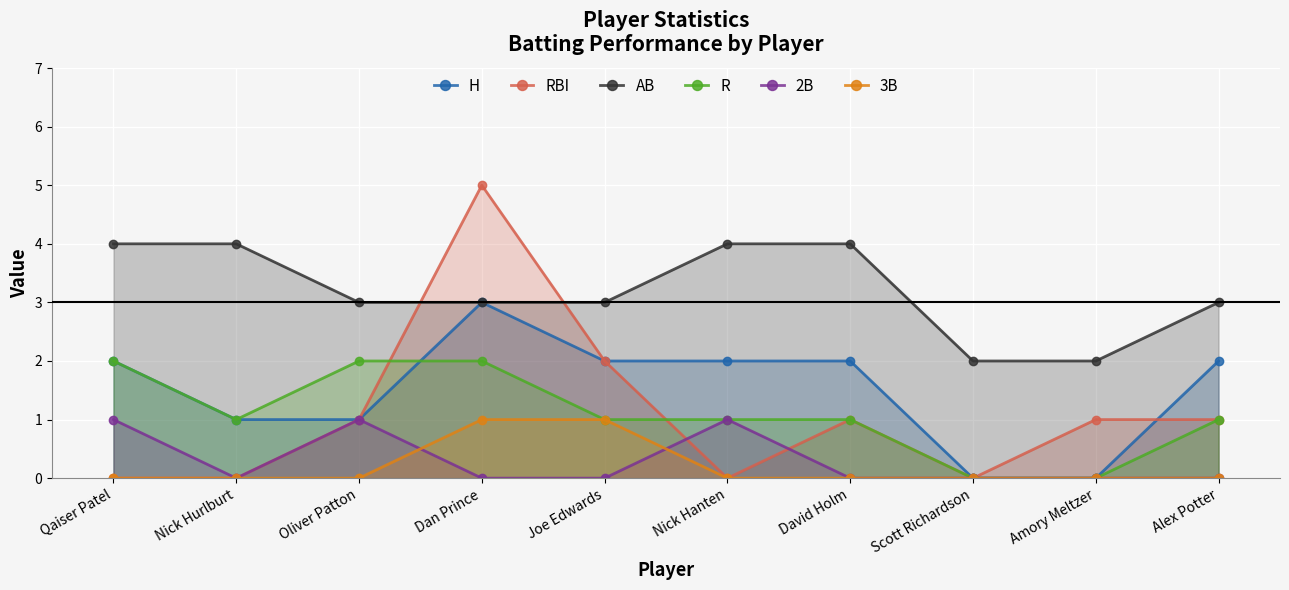

The value of AB at Dan Prince is 3. True or false?

True